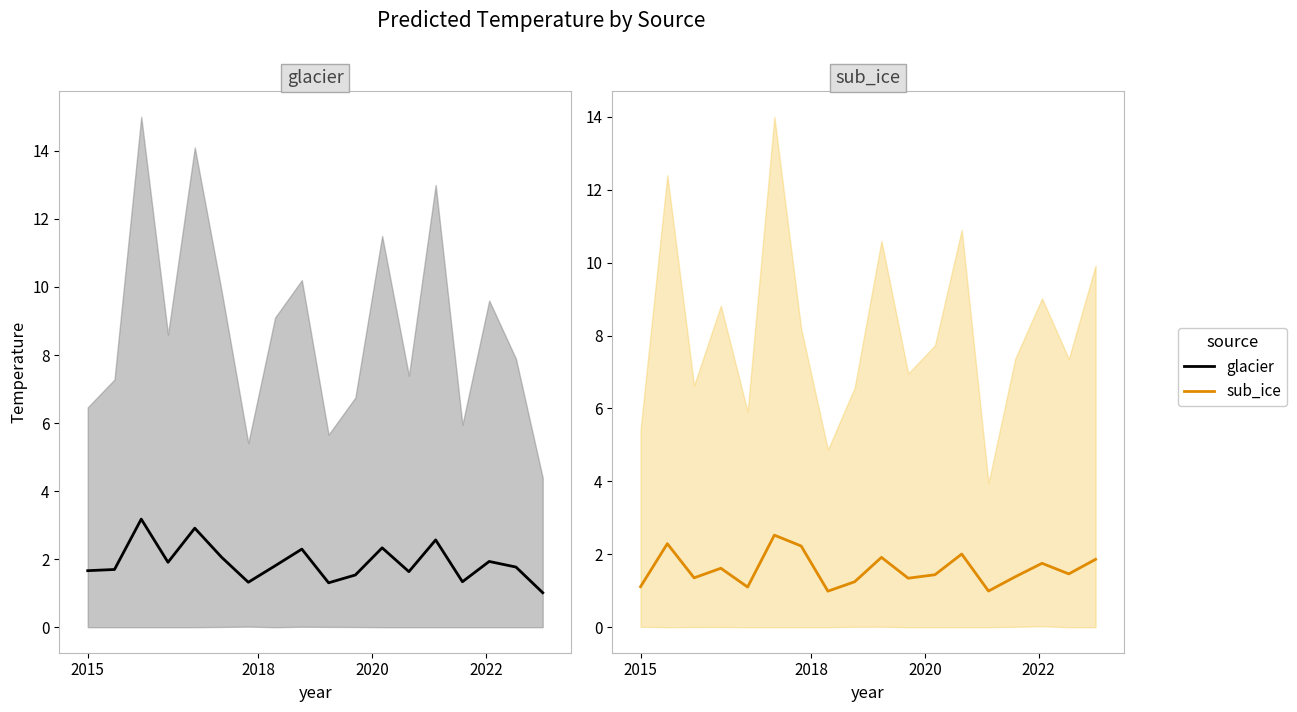

What is the average value of the glacier series?

1.9